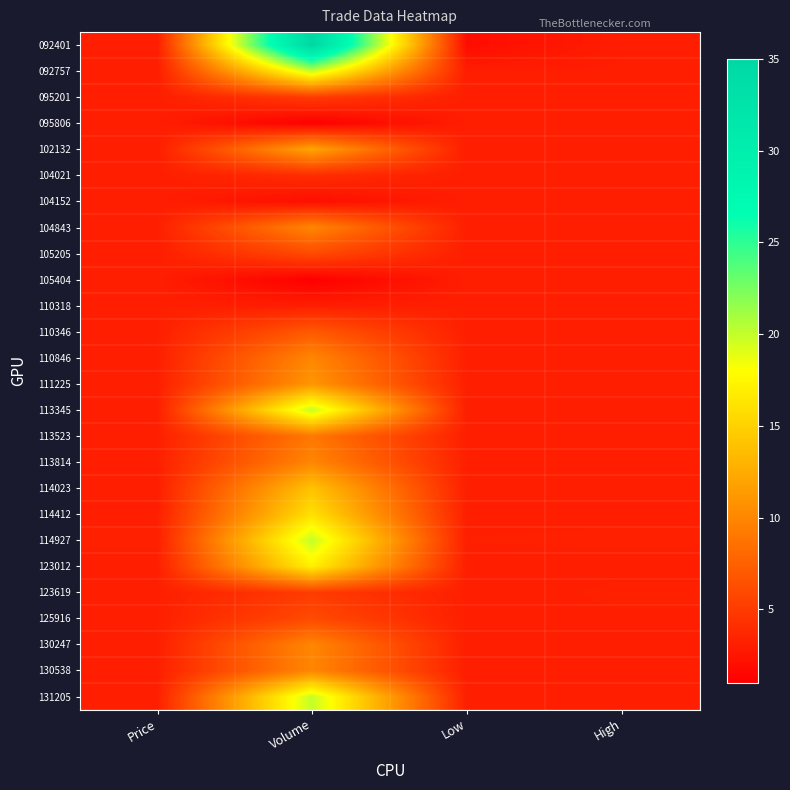

Reading right to left, transcribe all the data shown in this chart.

092401: High=3.0	Low=1.9	Volume=35.0	Price=3.0
092757: High=3.0	Low=3.0	Volume=20.0	Price=3.0
095201: High=3.1	Low=3.0	Volume=5.0	Price=3.1
095806: High=3.1	Low=3.0	Volume=1.0	Price=3.0
102132: High=3.1	Low=3.0	Volume=12.0	Price=3.0
104021: High=3.0	Low=3.0	Volume=4.0	Price=3.0
104152: High=3.0	Low=3.0	Volume=2.0	Price=3.0
104843: High=3.1	Low=3.1	Volume=10.0	Price=3.1
105205: High=3.1	Low=3.0	Volume=6.0	Price=3.1
105404: High=3.1	Low=3.0	Volume=1.0	Price=3.1
110318: High=3.1	Low=3.1	Volume=3.0	Price=3.1
110346: High=3.1	Low=3.1	Volume=7.0	Price=3.1
110846: High=3.1	Low=3.1	Volume=10.0	Price=3.1
111225: High=3.1	Low=3.1	Volume=11.0	Price=3.1
113345: High=3.1	Low=3.1	Volume=20.0	Price=3.1
113523: High=3.1	Low=3.1	Volume=9.0	Price=3.1
113814: High=3.1	Low=3.1	Volume=10.0	Price=3.1
114023: High=3.1	Low=3.1	Volume=14.0	Price=3.1
114412: High=3.1	Low=3.1	Volume=16.0	Price=3.1
114927: High=3.1	Low=3.1	Volume=20.0	Price=3.1
123012: High=3.1	Low=3.1	Volume=17.0	Price=3.1
123619: High=3.1	Low=3.1	Volume=5.0	Price=3.1
125916: High=3.1	Low=3.1	Volume=6.0	Price=3.1
130247: High=3.1	Low=3.0	Volume=10.0	Price=3.1
130538: High=3.1	Low=3.0	Volume=10.0	Price=3.1
131205: High=3.1	Low=3.1	Volume=20.0	Price=3.1